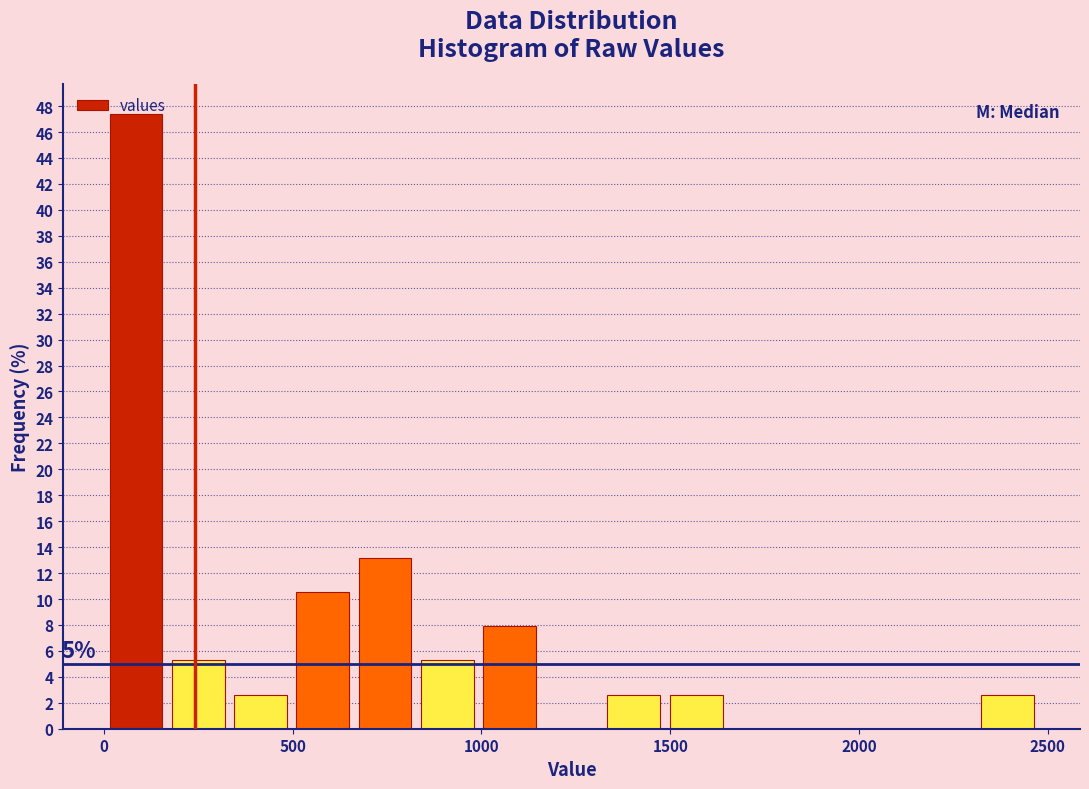

Around what value on the x-axis is the tallest bar? Give the approximate position of its centre, as read against the axis.

100